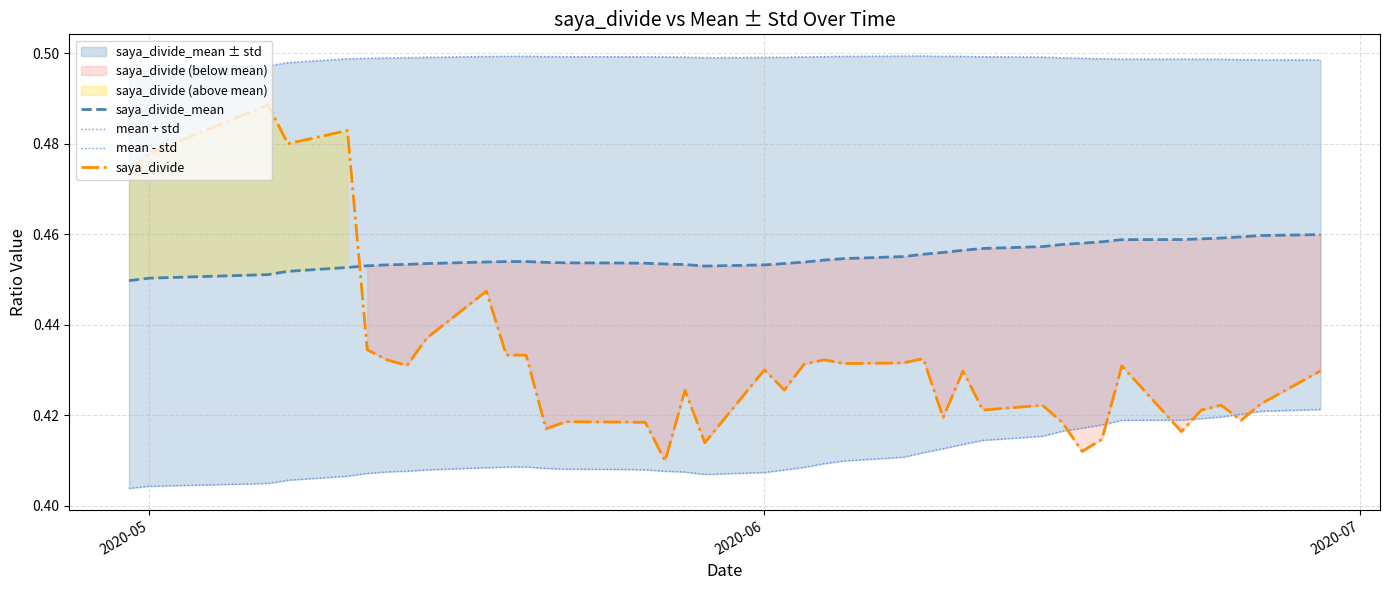

Is the value of saya_divide at 33 greater than the value of mean - std at 22?

Yes